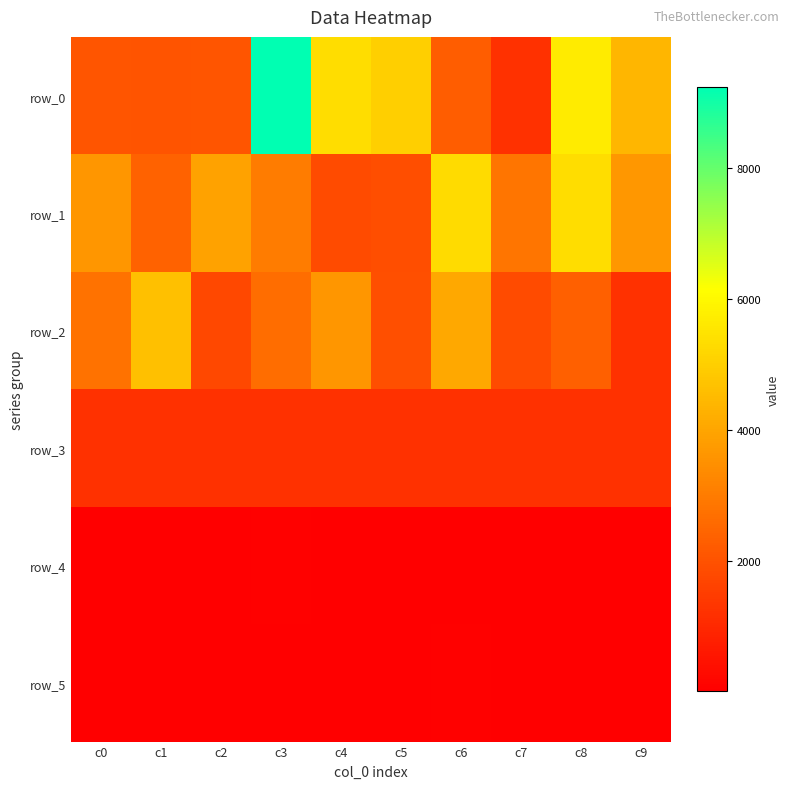

Which series has the widest spread of values?

row_0